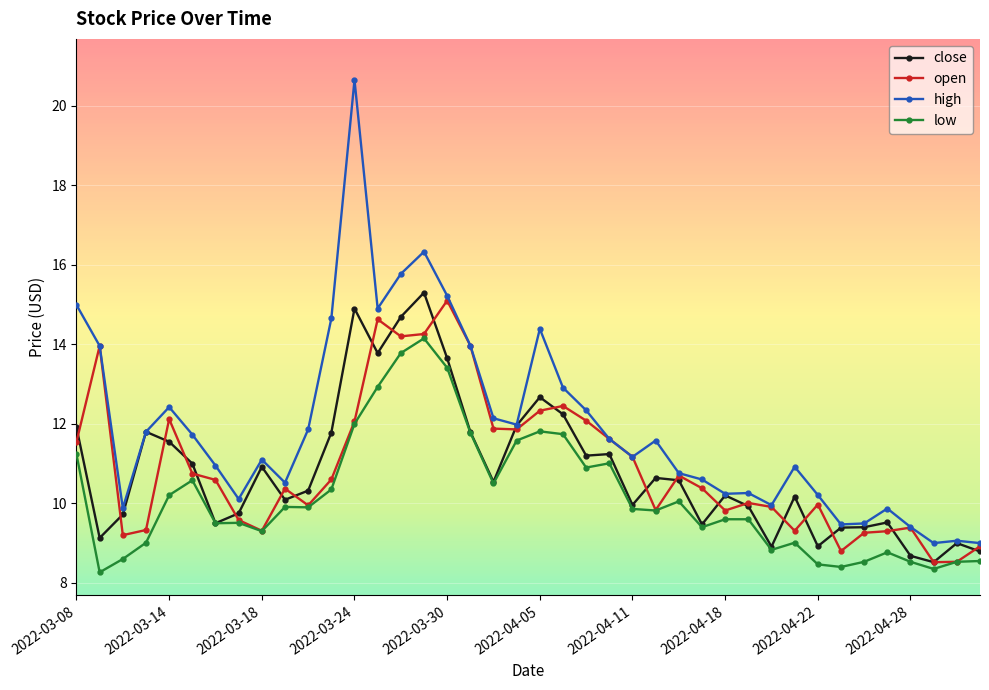

How many data points does each series have?

40